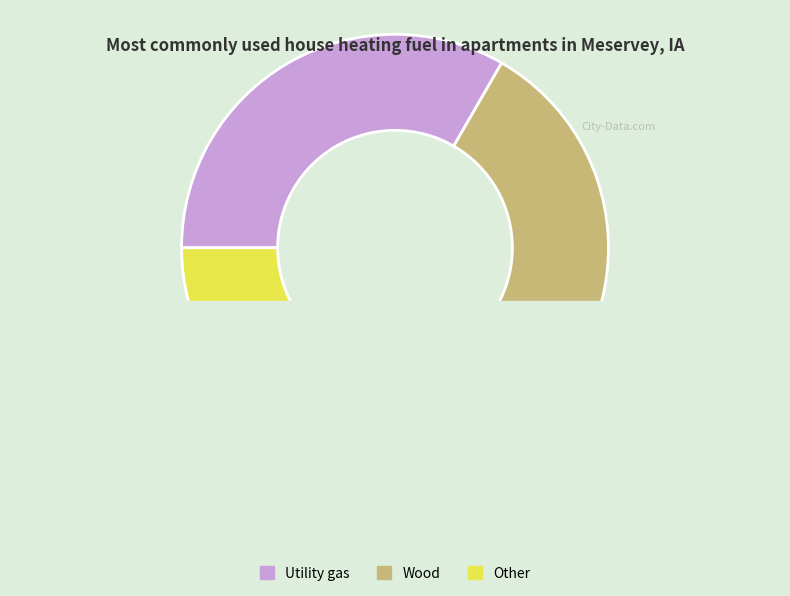

The 4 slice represents 4% of the pie. True or false?

False